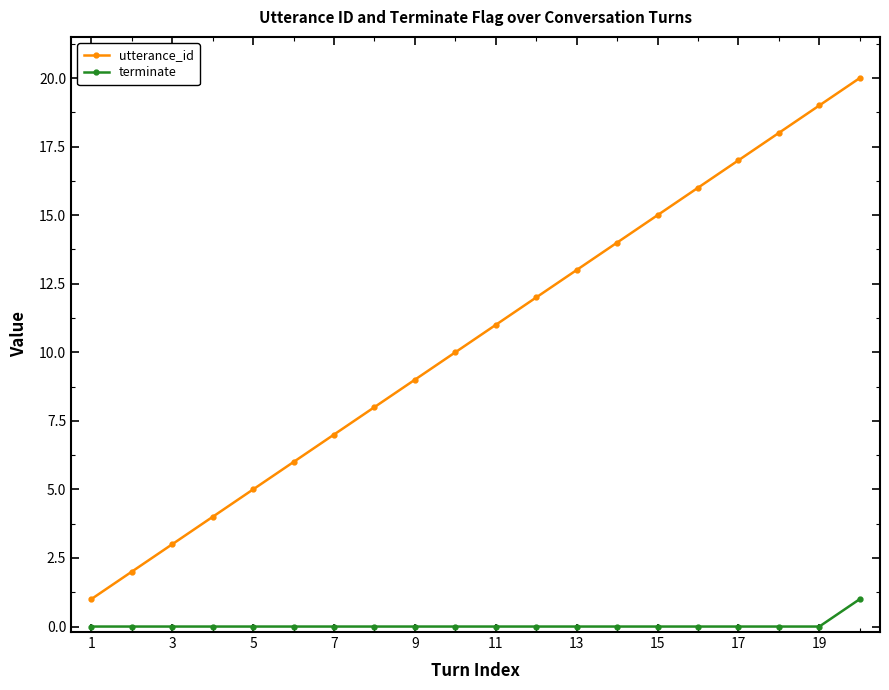

Does the chart display data point markers on the line(s)?

Yes